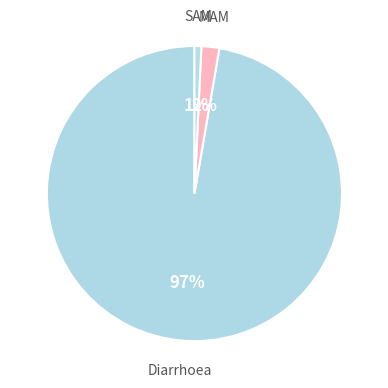

How many segments does this pie chart have?

3